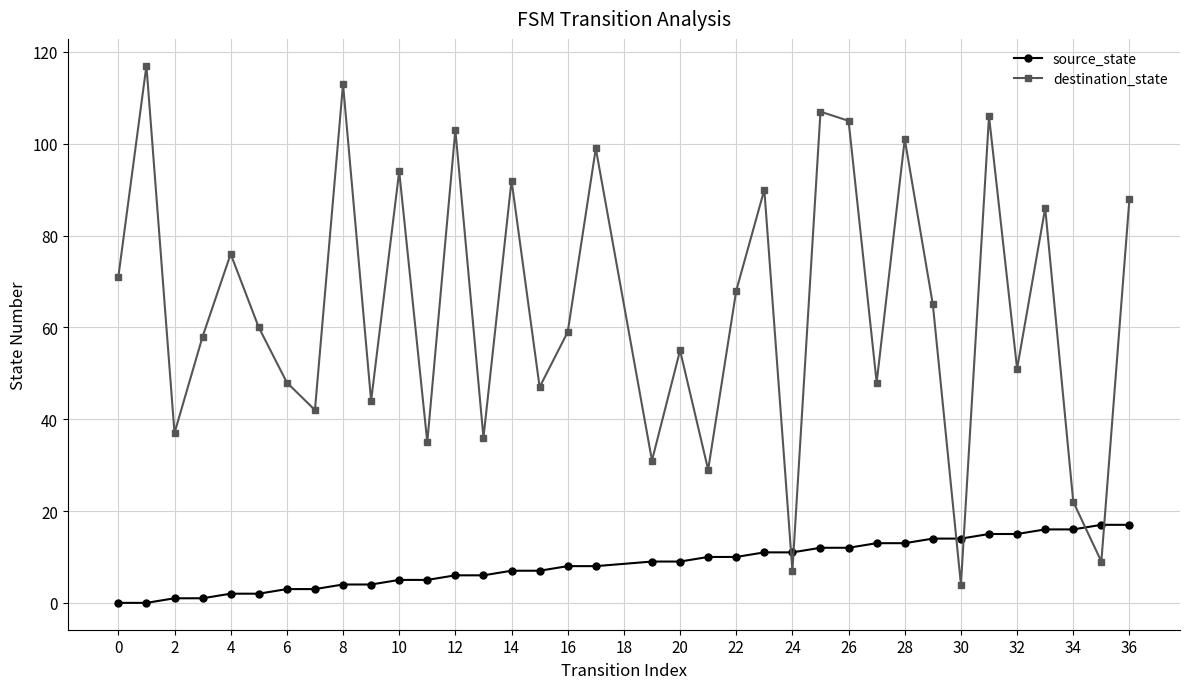

How many lines are shown in the chart?

2